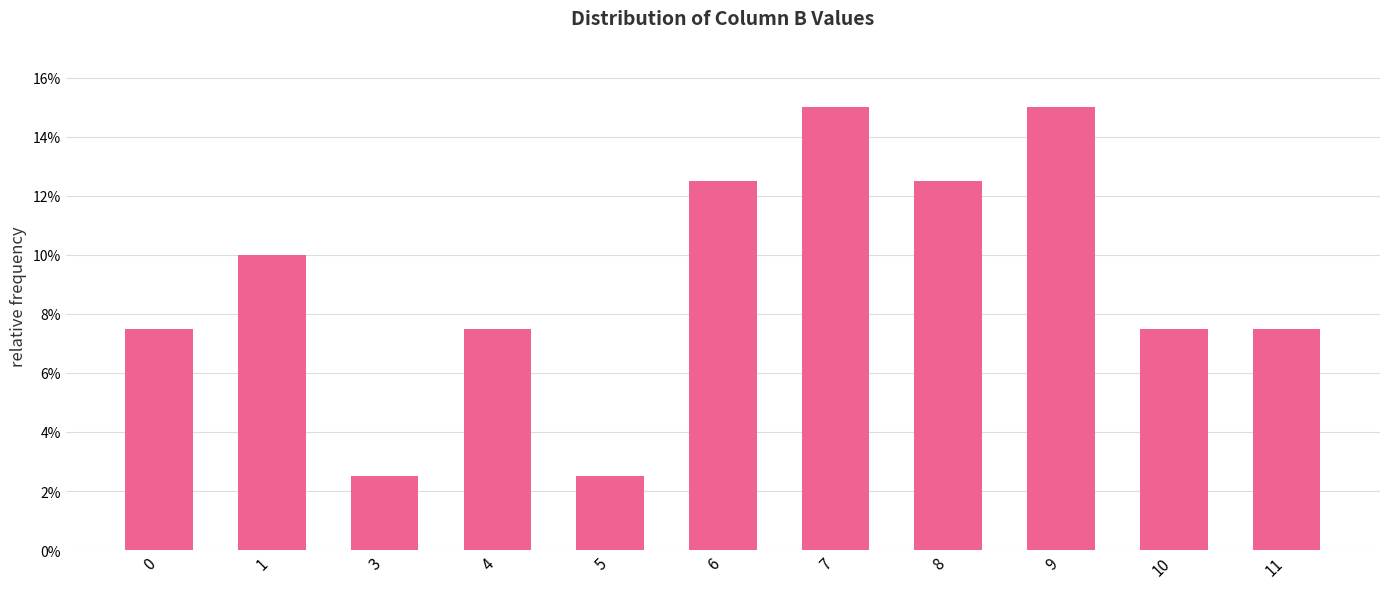

Is it true that the value at 4 is 4.5?

False